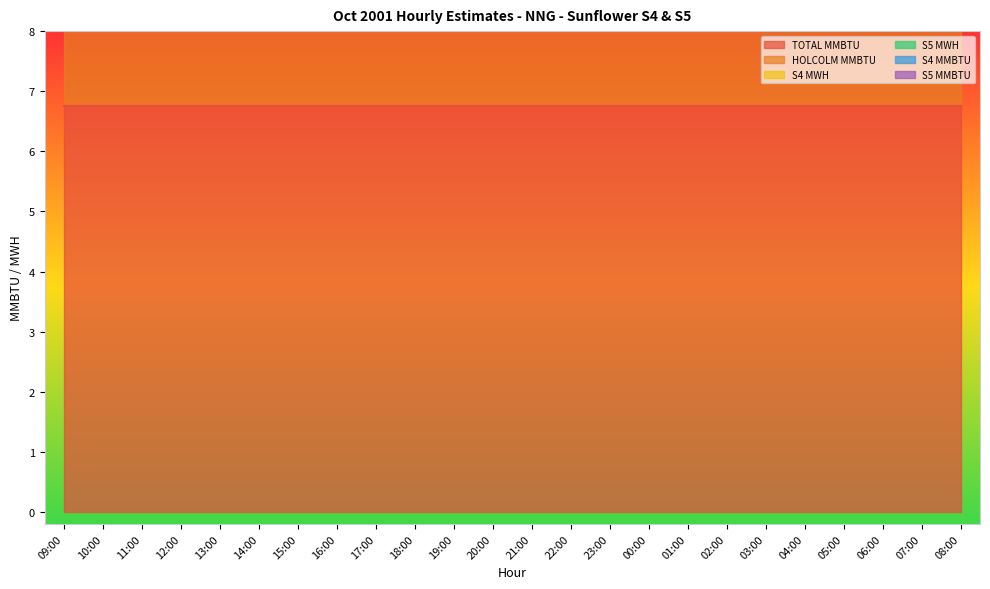

At which category is the sum across all series the highest?

09:00